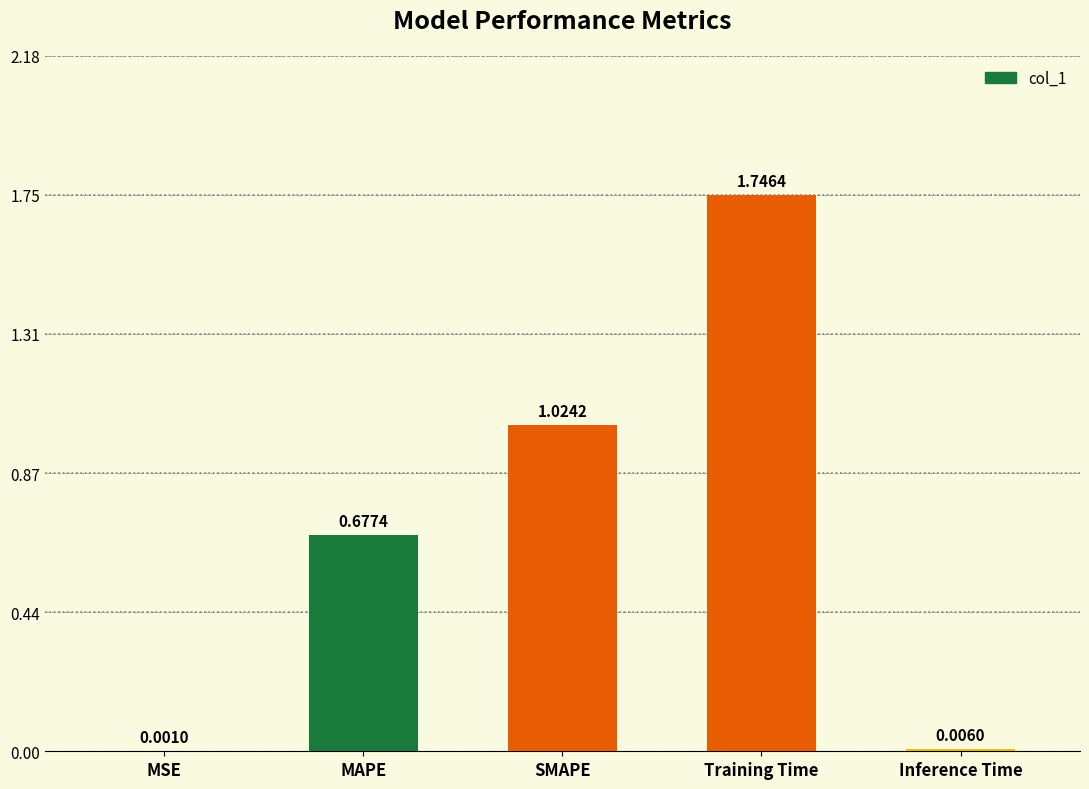

What is the sum of all values?

3.5